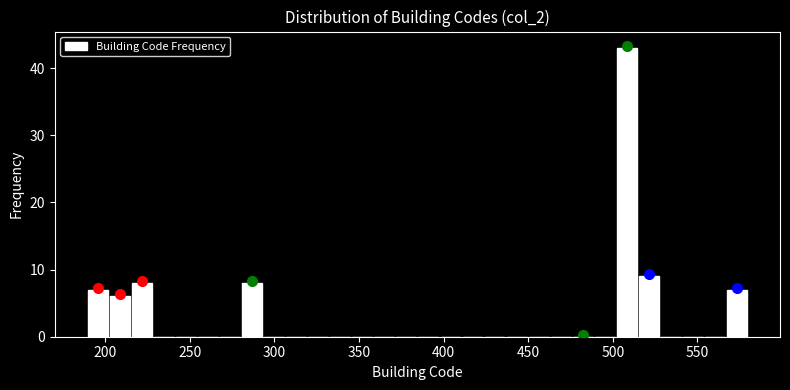

Around what value on the x-axis is the tallest bar? Give the approximate position of its centre, as read against the axis.

510